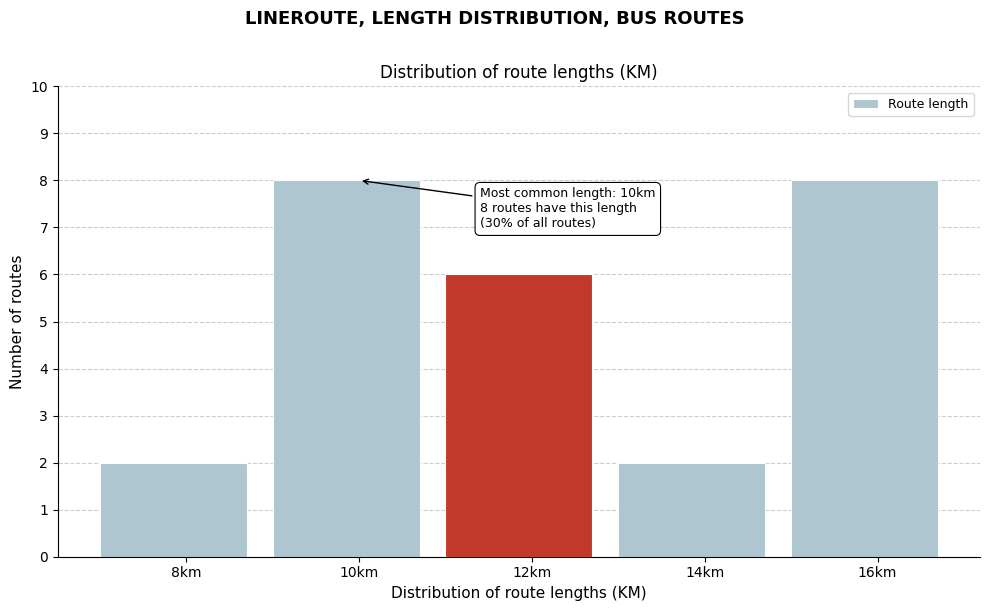

Reading right to left, list all the values displayed in this chart.

16km=8	14km=2	12km=6	10km=8	8km=2